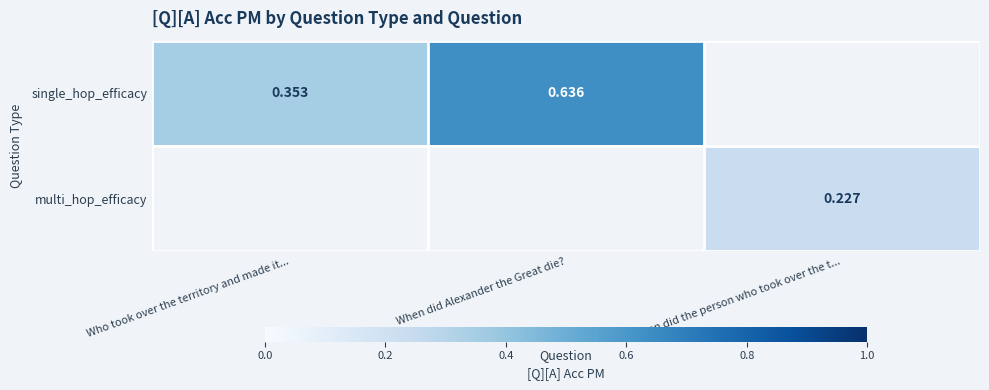

Which series changed the most between Who took over the territory and made it... and When did Alexander the Great die??

single_hop_efficacy